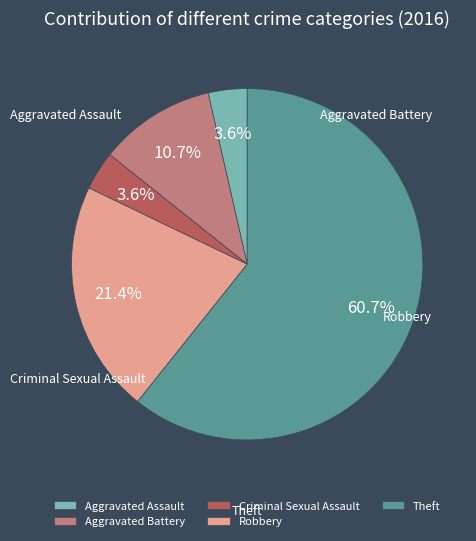

Is the sum of Aggravated Battery and Aggravated Assault greater than half?

No